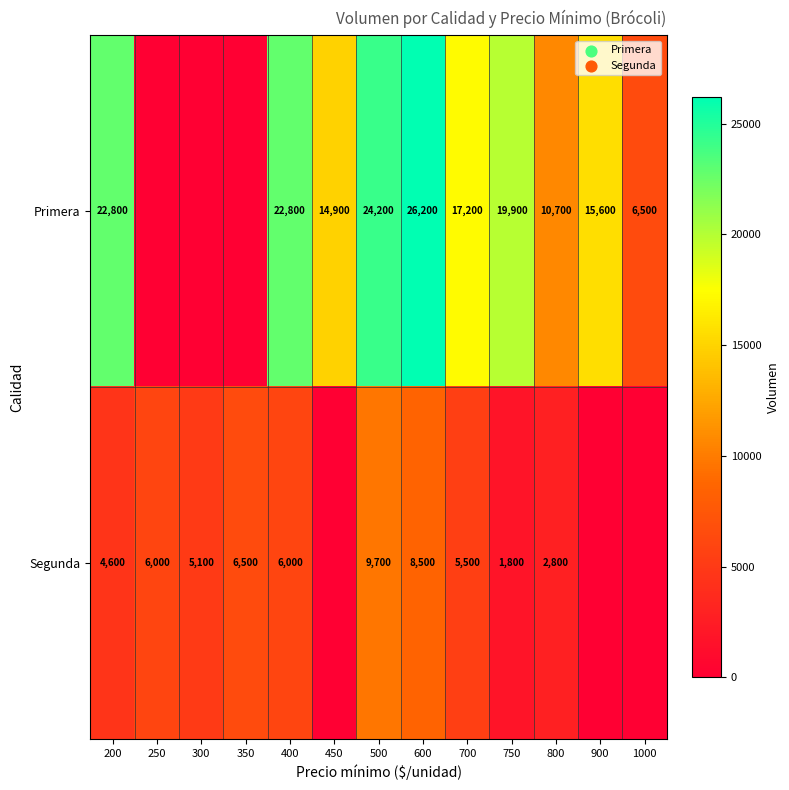

At 800, list the series in order from smallest to largest.

Segunda, Primera